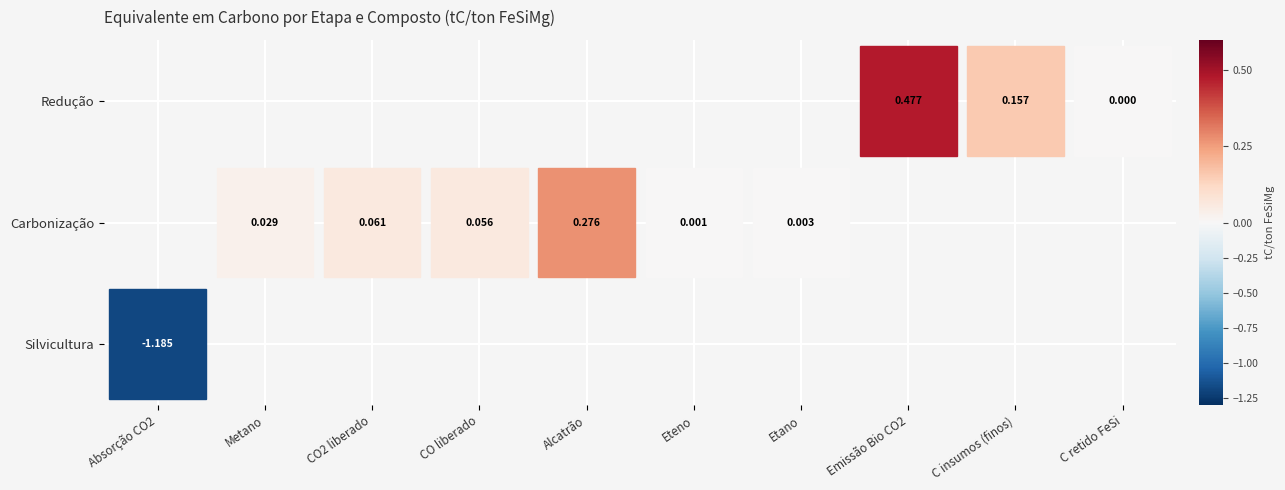

What is the sum of all values?

-0.1